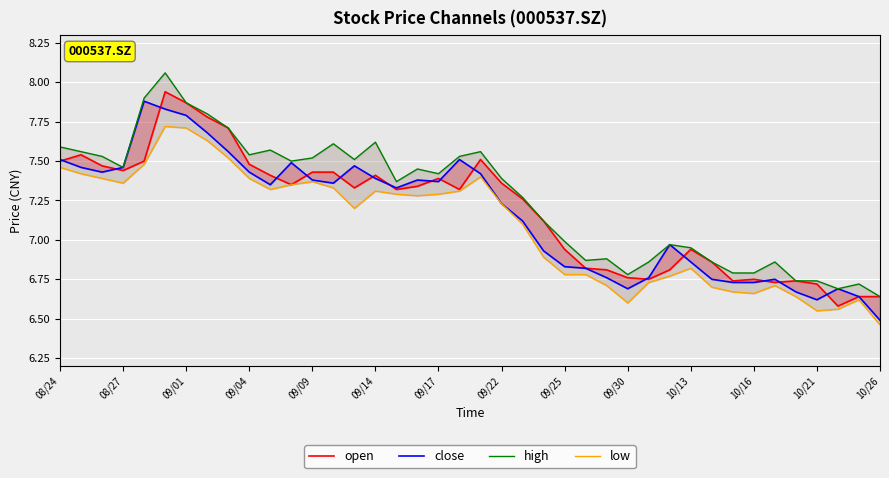

Reading right to left, list all the values displayed in this chart.

open: 6.6	6.6	6.6	6.7	6.7	6.7	6.8	6.7	6.9	6.9	6.8	6.8	6.8	6.8	6.8	6.9	7.1	7.3	7.4	7.5	7.3	7.4	7.3	7.3	7.4	7.3	7.4	7.4	7.3	7.4	7.5	7.7	7.8	7.9	7.9	7.5	7.4	7.5	7.5	7.5
close: 6.5	6.6	6.7	6.6	6.7	6.8	6.7	6.7	6.8	6.9	7.0	6.8	6.7	6.8	6.8	6.8	6.9	7.1	7.2	7.4	7.5	7.4	7.4	7.3	7.4	7.5	7.4	7.4	7.5	7.3	7.4	7.6	7.7	7.8	7.8	7.9	7.5	7.4	7.5	7.5
high: 6.6	6.7	6.7	6.7	6.7	6.9	6.8	6.8	6.9	7.0	7.0	6.9	6.8	6.9	6.9	7.0	7.1	7.3	7.4	7.6	7.5	7.4	7.5	7.4	7.6	7.5	7.6	7.5	7.5	7.6	7.5	7.7	7.8	7.9	8.1	7.9	7.5	7.5	7.6	7.6
low: 6.5	6.6	6.6	6.5	6.6	6.7	6.7	6.7	6.7	6.8	6.8	6.7	6.6	6.7	6.8	6.8	6.9	7.1	7.2	7.4	7.3	7.3	7.3	7.3	7.3	7.2	7.3	7.4	7.3	7.3	7.4	7.5	7.6	7.7	7.7	7.5	7.4	7.4	7.4	7.5